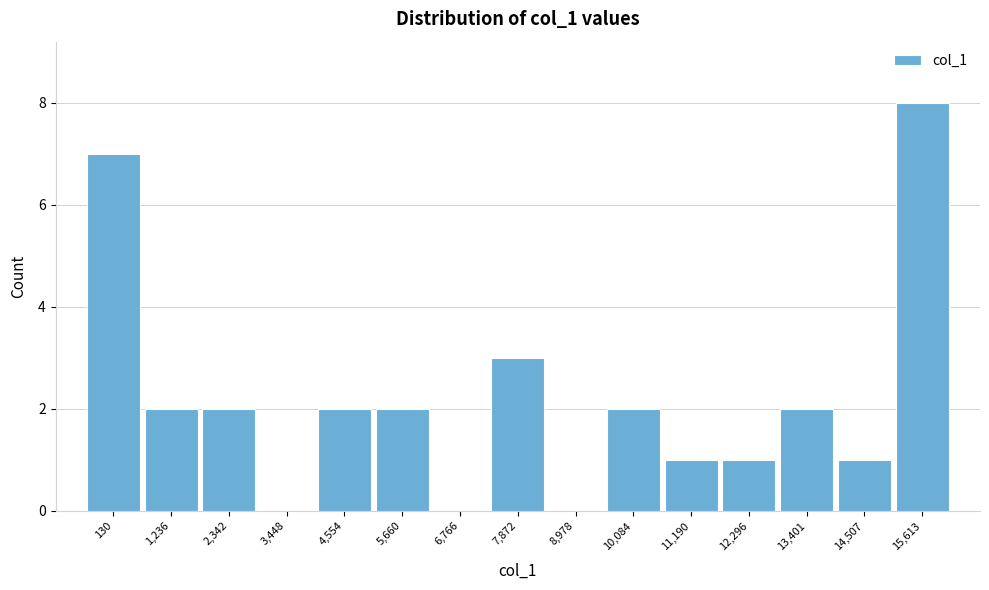

Reading left to right, transcribe all the data shown in this chart.

130=7	1,236=2	2,342=2	3,448=0	4,554=2	5,660=2	6,766=0	7,872=3	8,978=0	10,084=2	11,190=1	12,296=1	13,401=2	14,507=1	15,613=8